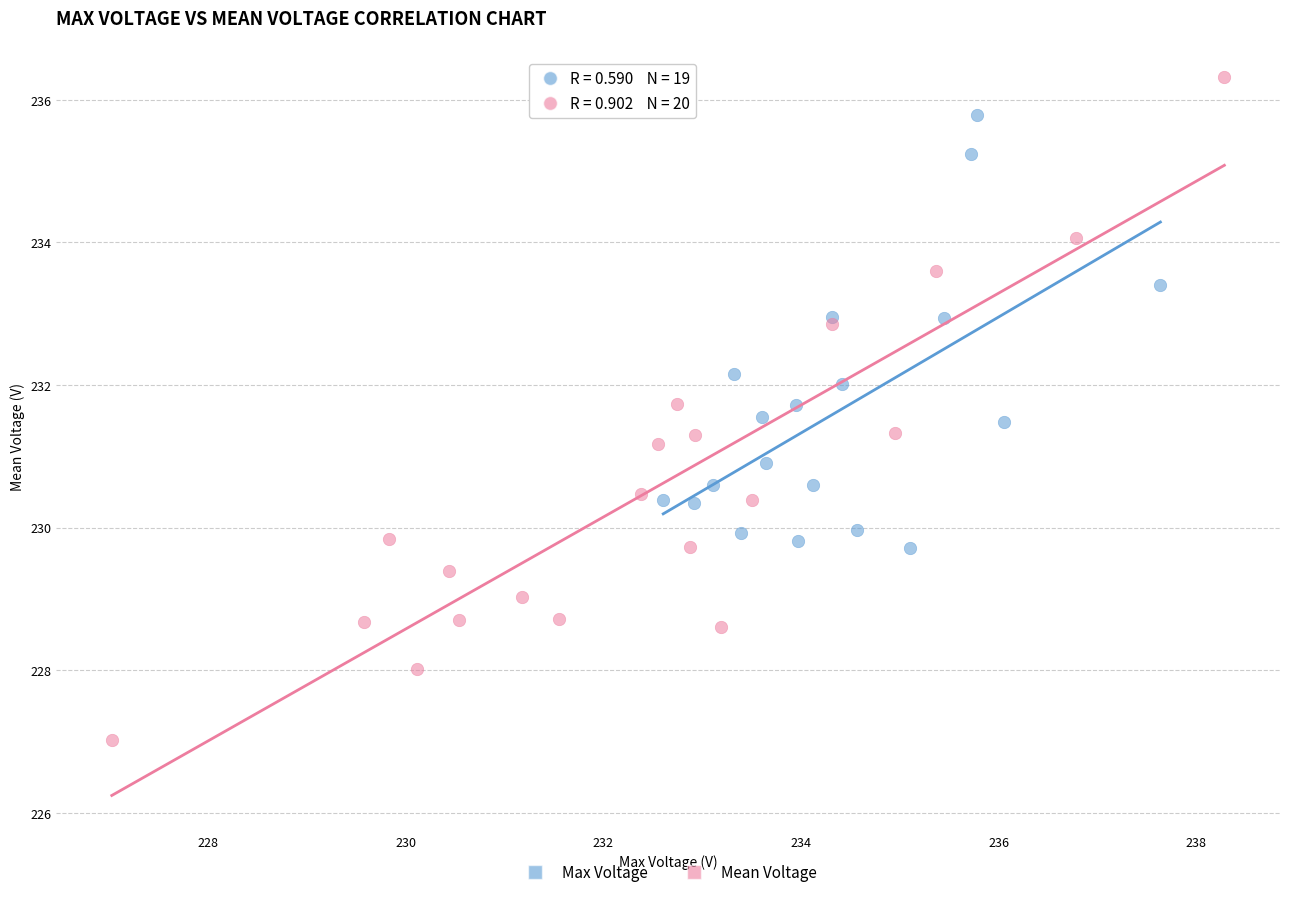

Which series has the largest Y range (max minus min)?

Mean Voltage